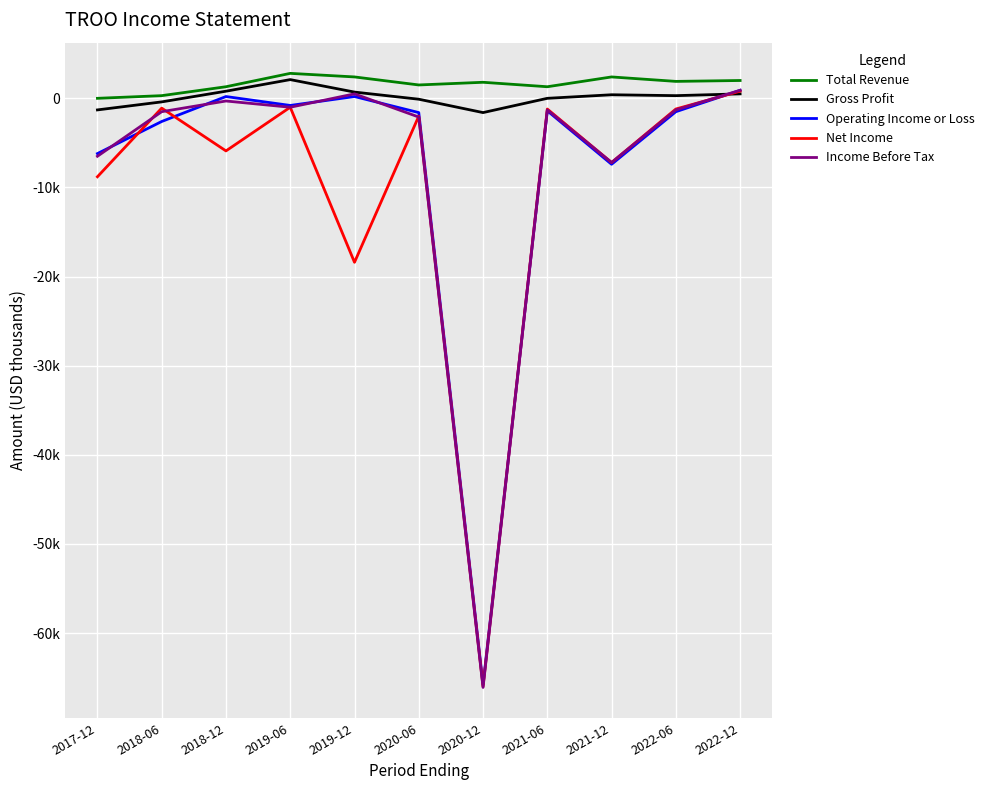

Reading right to left, list all the values displayed in this chart.

Total Revenue: 2000	1900	2400	1300	1800	1500	2400	2800	1300	300	0
Gross Profit: 500	300	400	0	-1600	-100	700	2100	800	-400	-1300
Operating Income or Loss: 900	-1500	-7400	-1400	-65800	-1600	200	-800	200	-2600	-6200
Net Income: 800	-1200	-7200	-1200	-66000	-2000	-18400	-1000	-5900	-1100	-8800
Income Before Tax: 900	-1300	-7200	-1300	-66100	-2100	500	-1000	-300	-1500	-6500